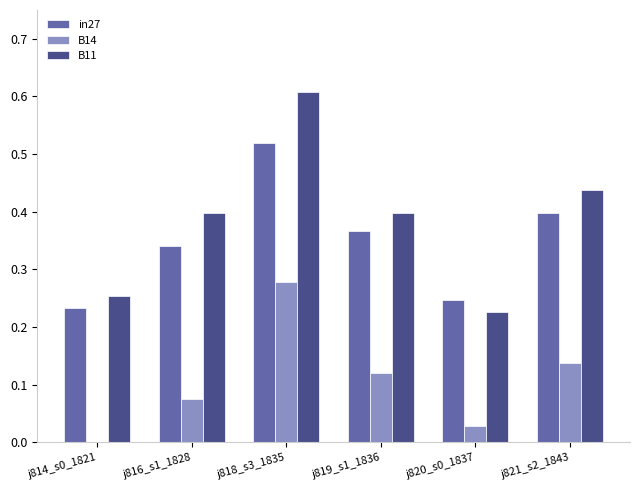

Which category has the highest value in the B14 series?

j818_s3_1835